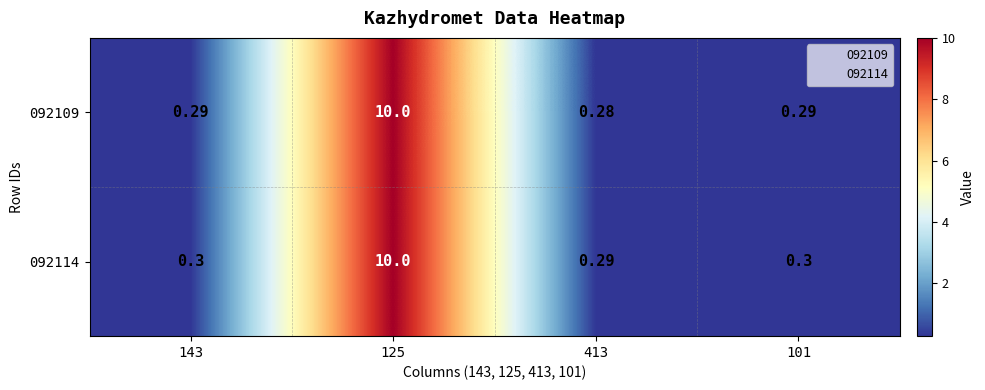

Count the number of categories in the chart.

4